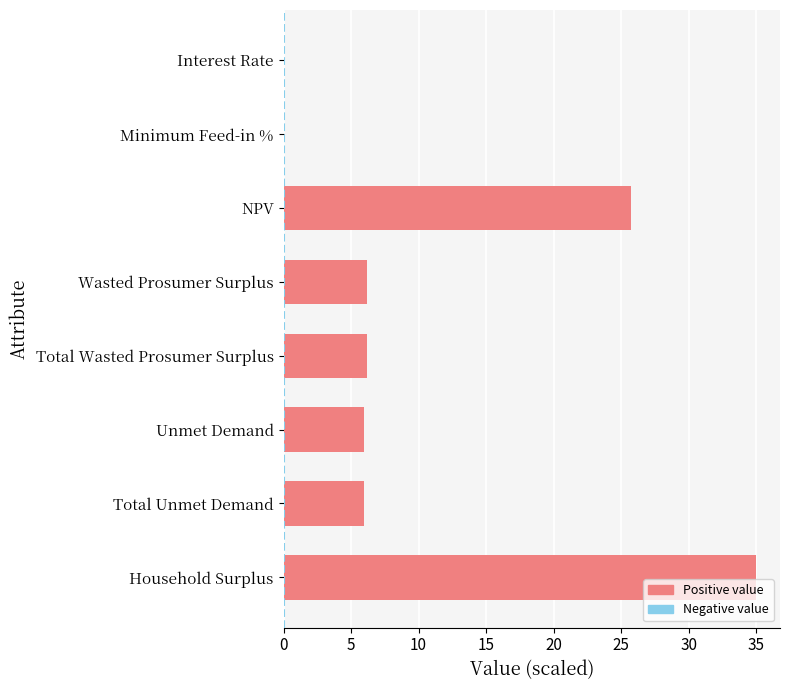

What is the sum of all values?

84.9